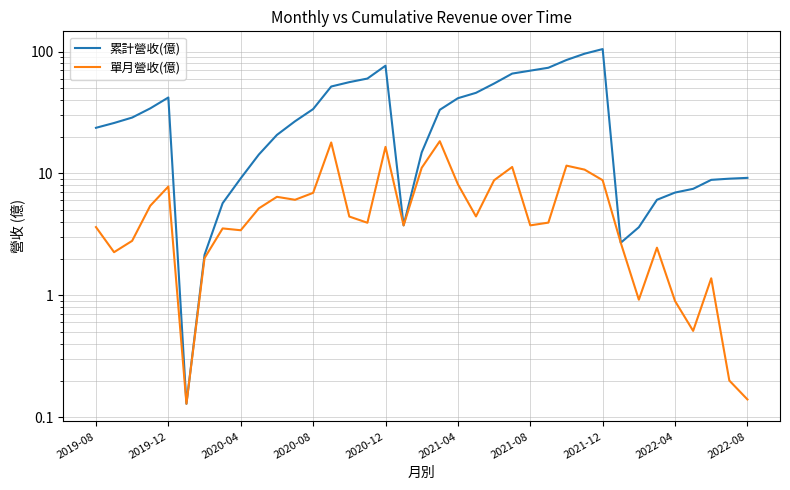

How many data points in 單月營收(億) are above 3?

25